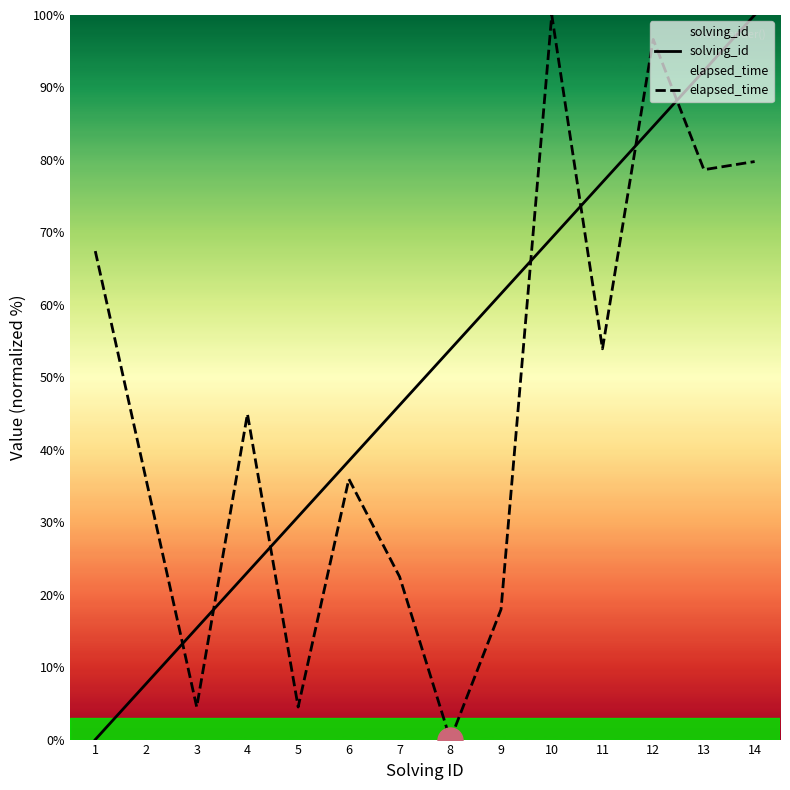

At which category is the sum across all series the highest?

12